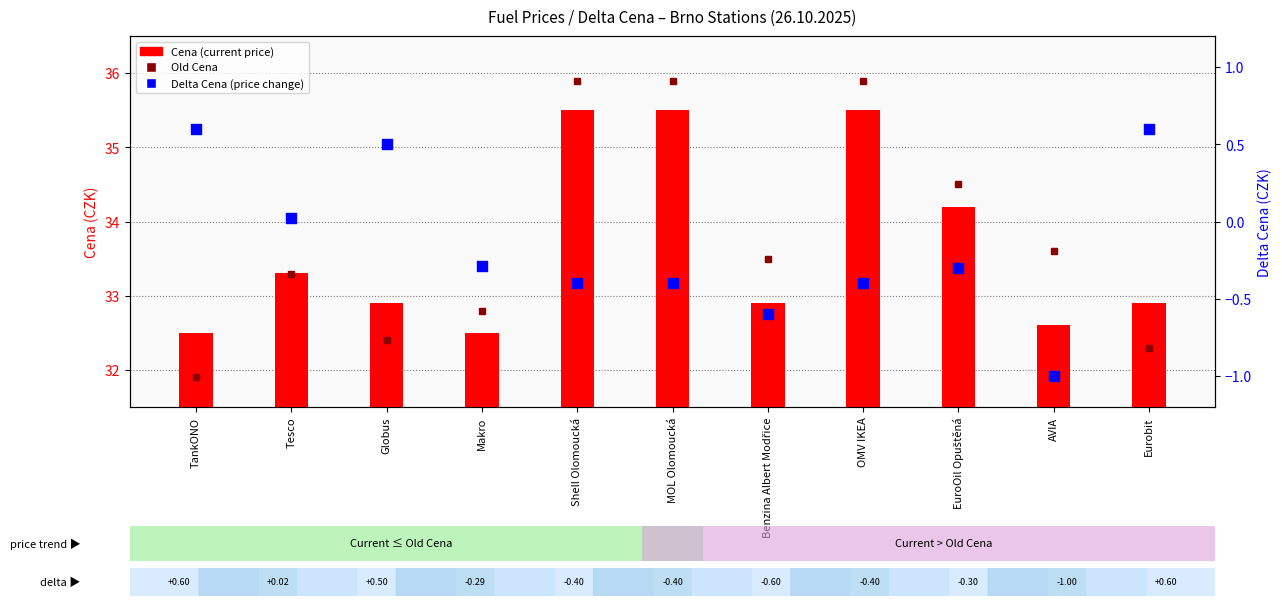

Which series contains the lowest Y value?

Delta Cena (price change)